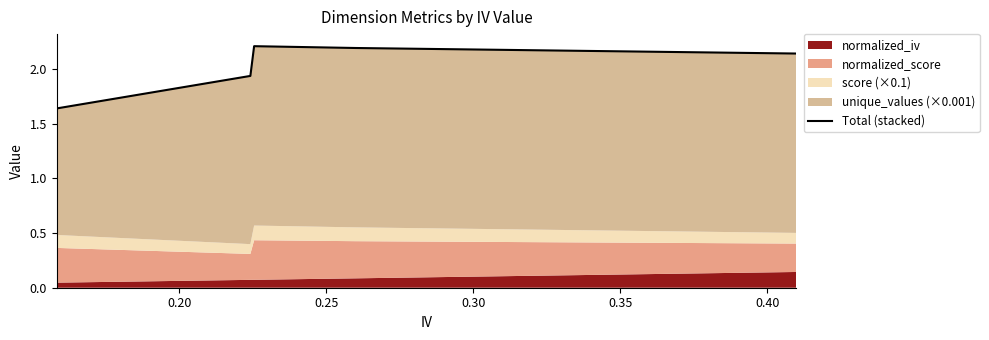

What is the average value?

2.1